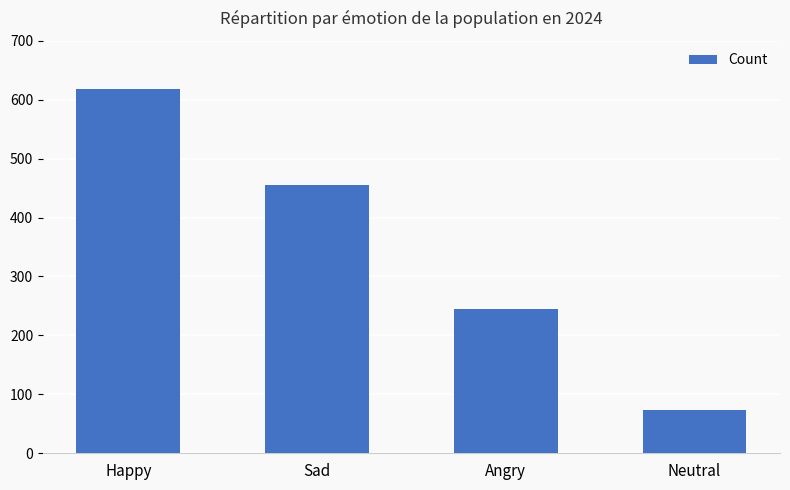

How many data points are less than 456?

2